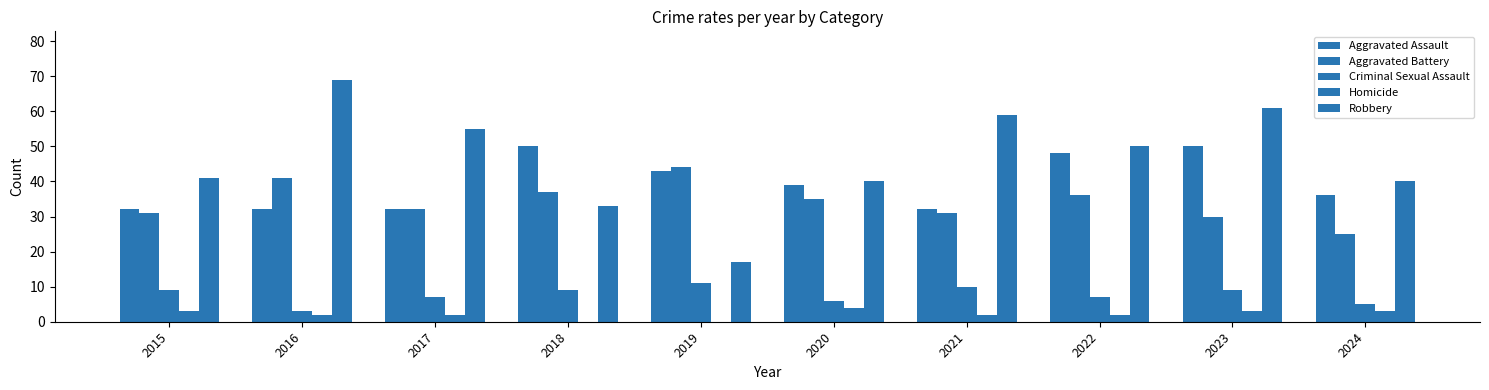

How many categories are shown in the chart?

10